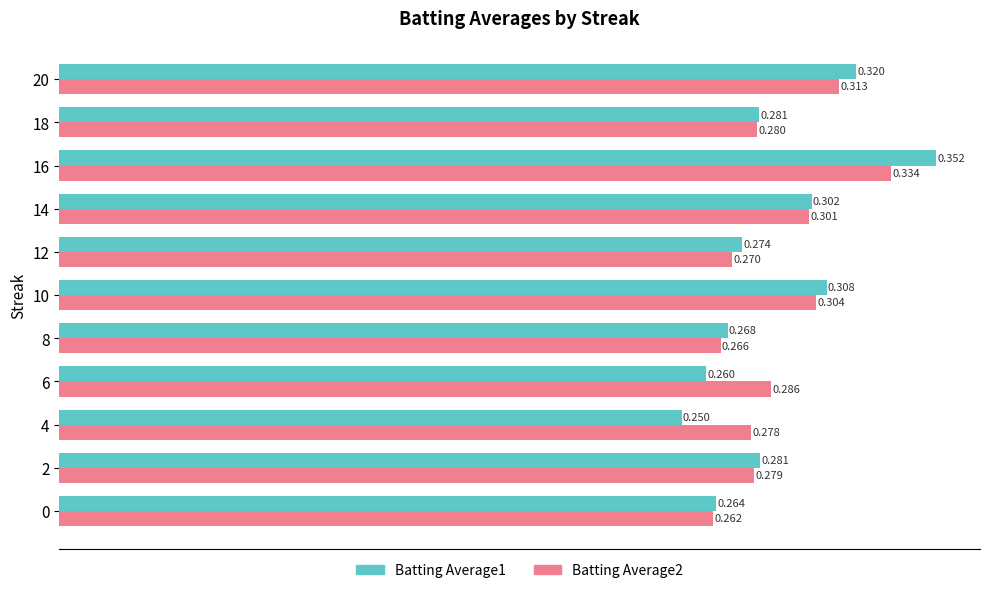

Reading left to right, transcribe all the data shown in this chart.

Batting Average1: 0.3	0.3	0.2	0.3	0.3	0.3	0.3	0.3	0.4	0.3	0.3
Batting Average2: 0.3	0.3	0.3	0.3	0.3	0.3	0.3	0.3	0.3	0.3	0.3